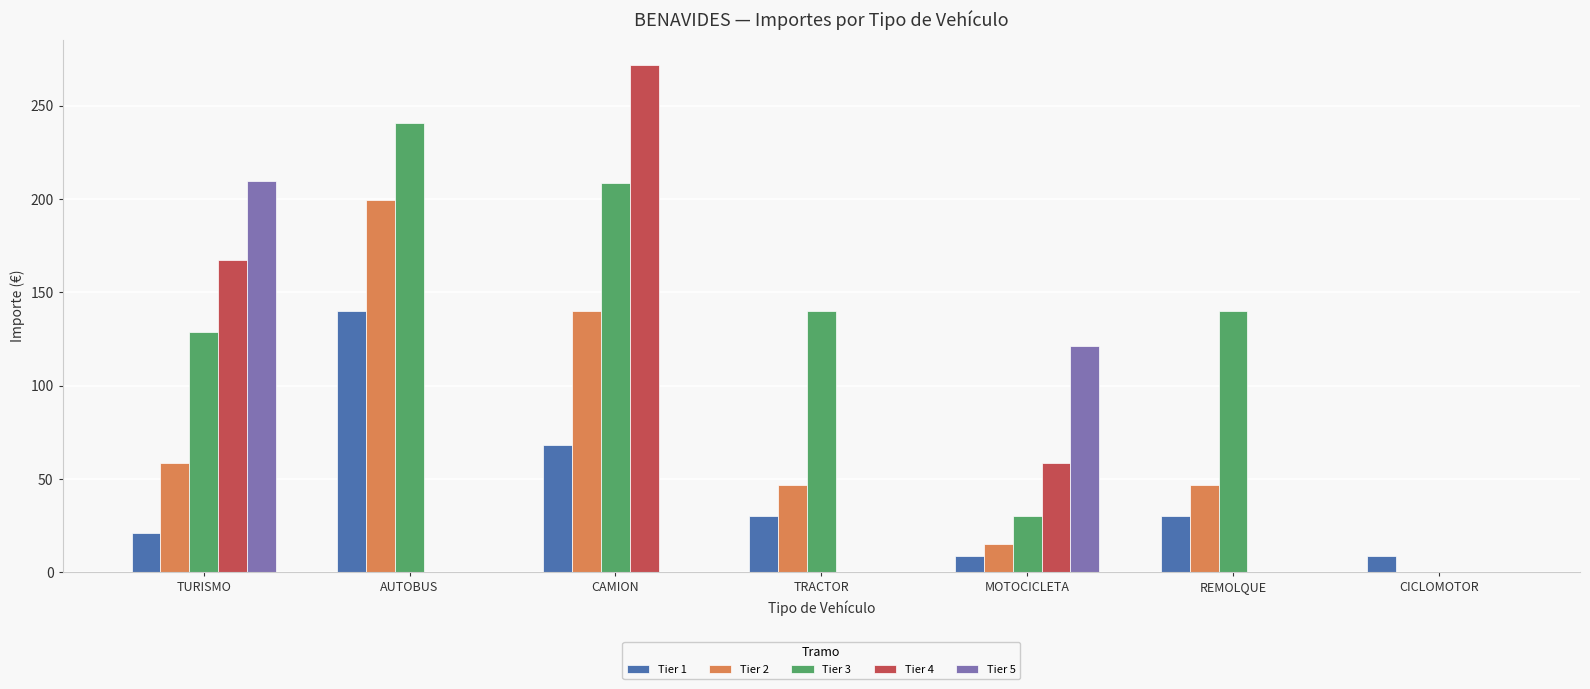

At which category is the sum across all series the highest?

CAMION